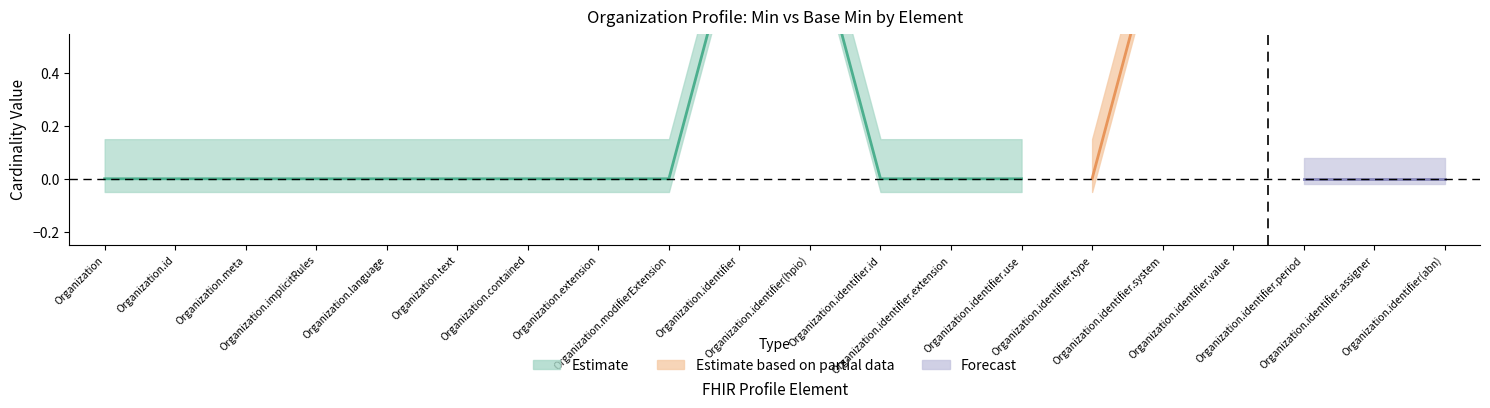

At which category does the chart reach its minimum across all series?

Organization